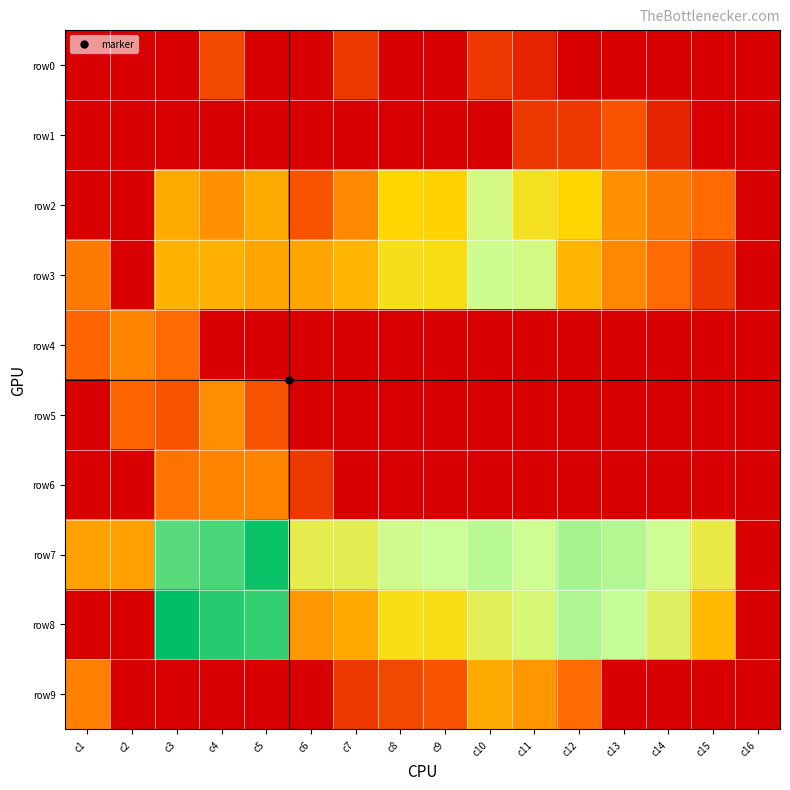

What is the total value across all series at c11?

25.7